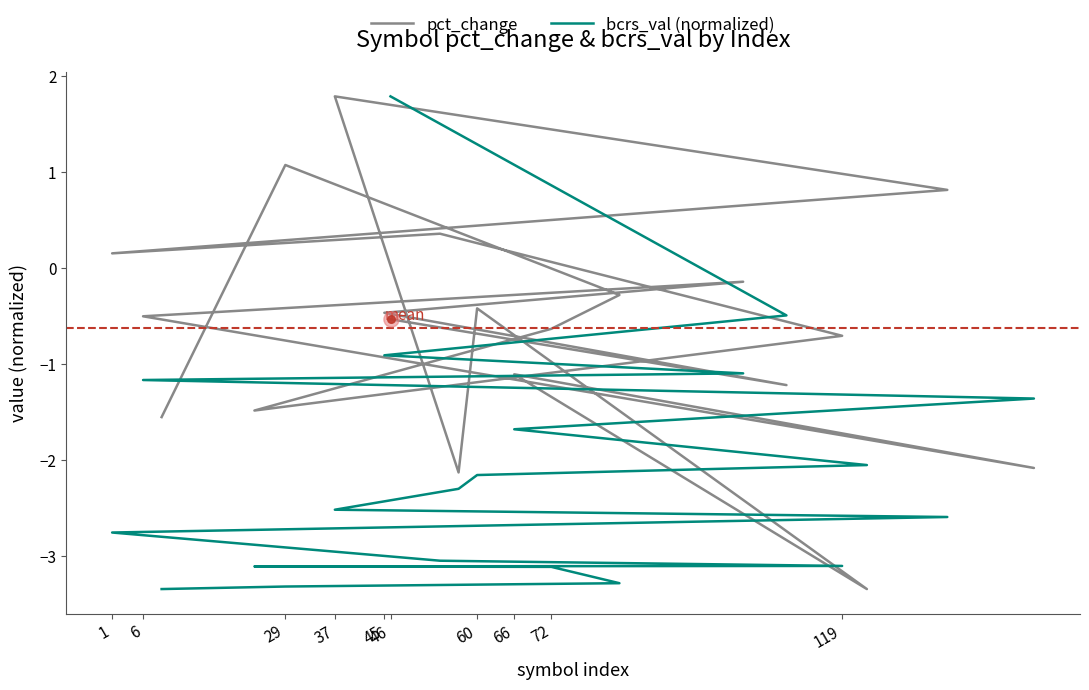

At which category is the sum across all series the highest?

46